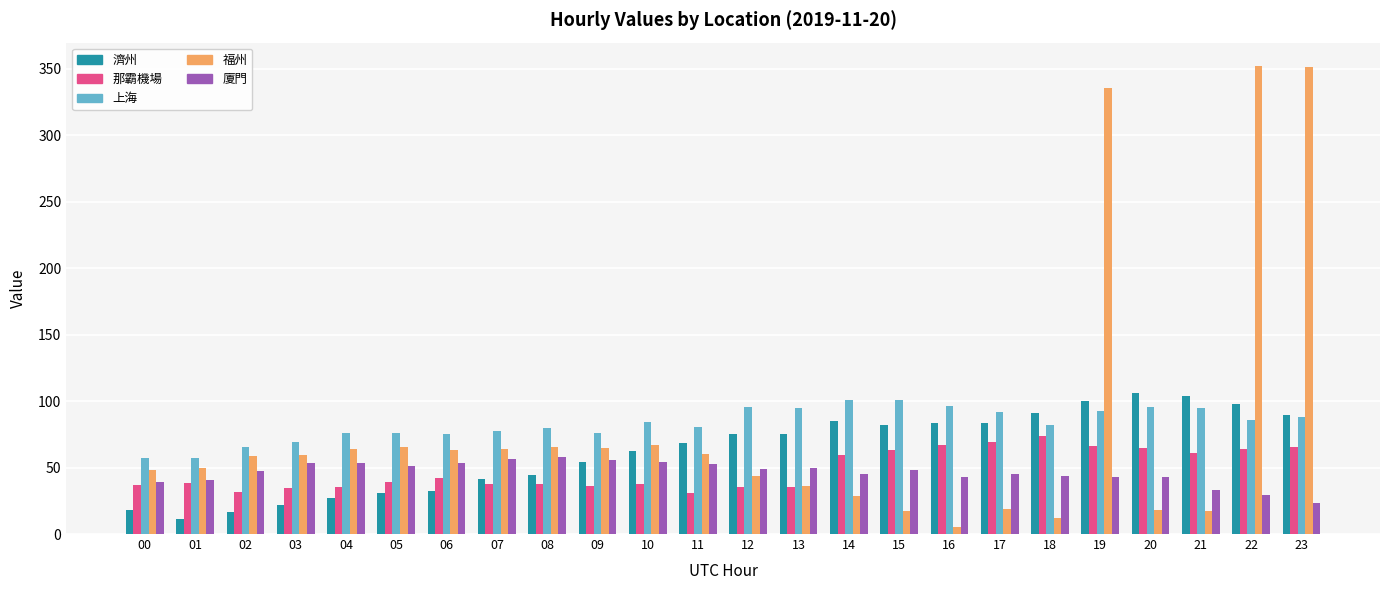

What is the difference between the 上海 values at 00 and 06?

18.5